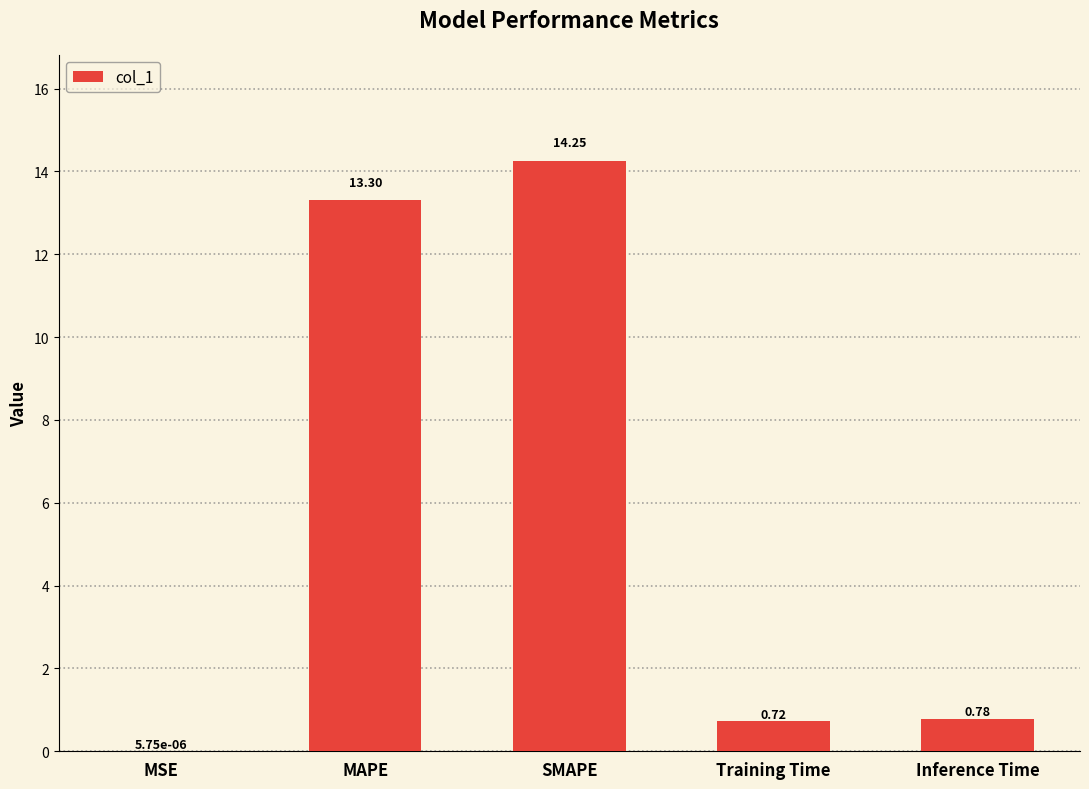

Between Training Time and MSE, which is larger?

Training Time